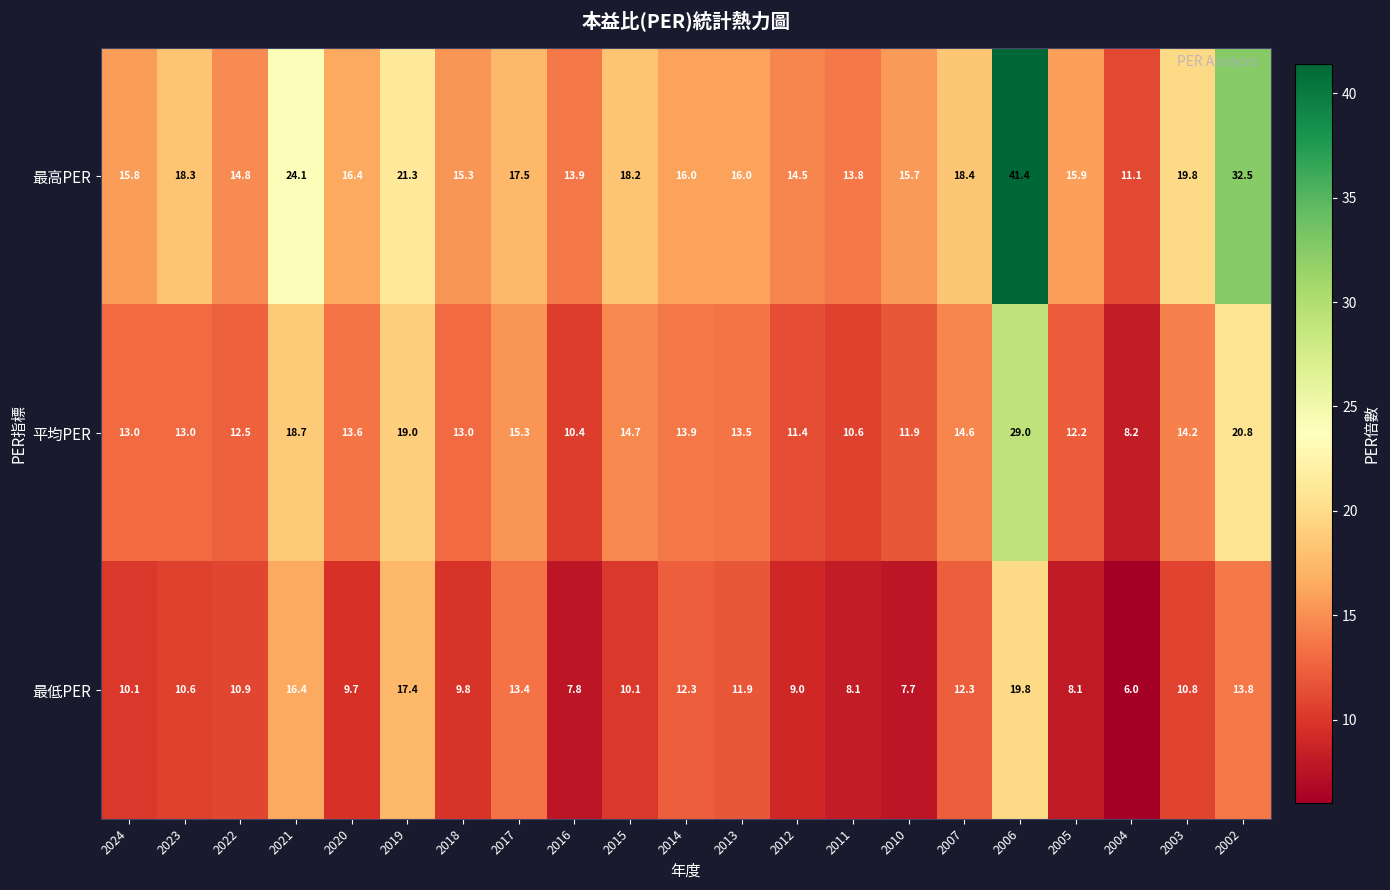

Where does the 最低PER series first go above 10?

2024